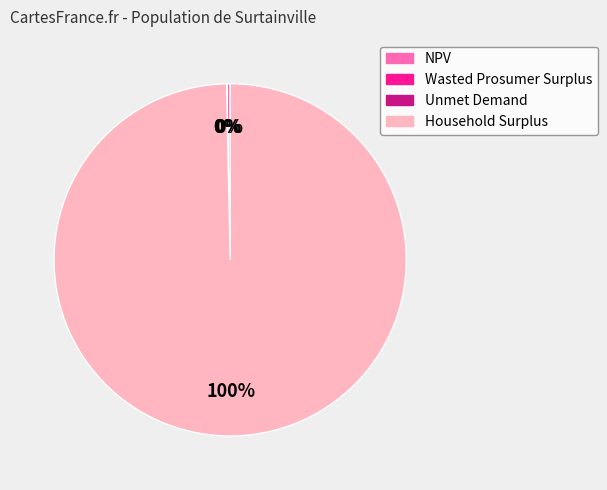

Between NPV and Household Surplus, which is larger?

Household Surplus